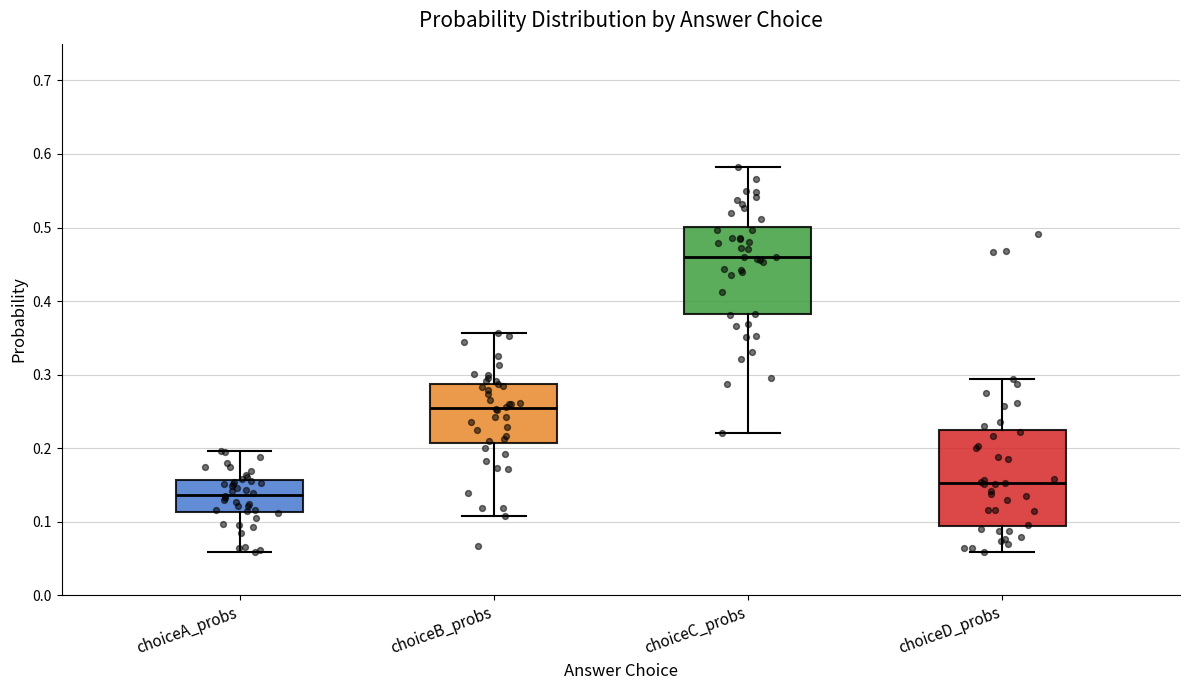

Reading left to right, read every box against the y-axis: the position of its median line, the range the box covers, and the ends of its whiskers. The values are not printed on the chart, so give them approximately, as read against the axis.

choiceA_probs: median 0.14, box 0.11 to 0.16, whiskers 0.06 to 0.20
choiceB_probs: median 0.25, box 0.21 to 0.29, whiskers 0.11 to 0.36
choiceC_probs: median 0.46, box 0.38 to 0.50, whiskers 0.22 to 0.58
choiceD_probs: median 0.15, box 0.09 to 0.22, whiskers 0.06 to 0.29